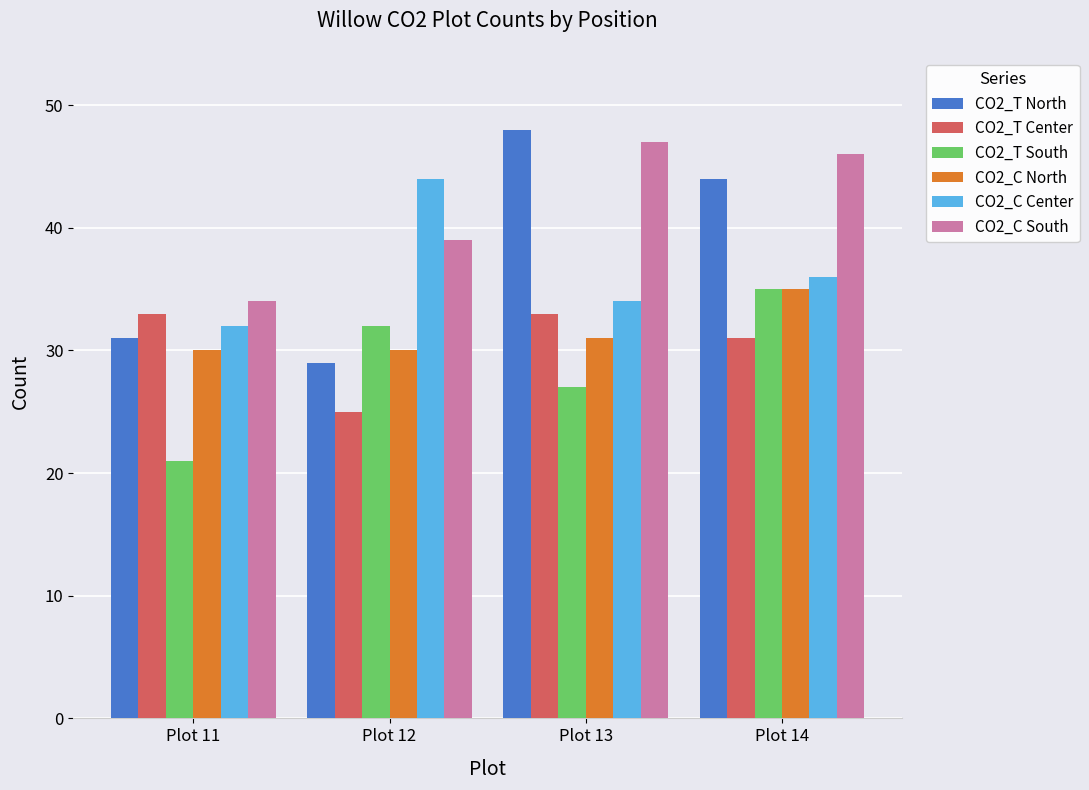

Where is CO2_C Center nearest to the value 38?

Plot 14